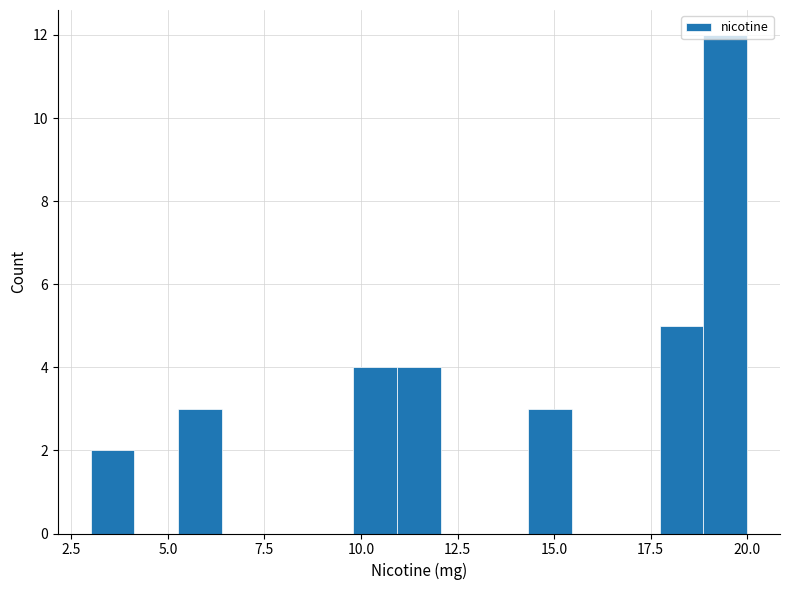

Around what value on the x-axis is the tallest bar? Give the approximate position of its centre, as read against the axis.

19.5